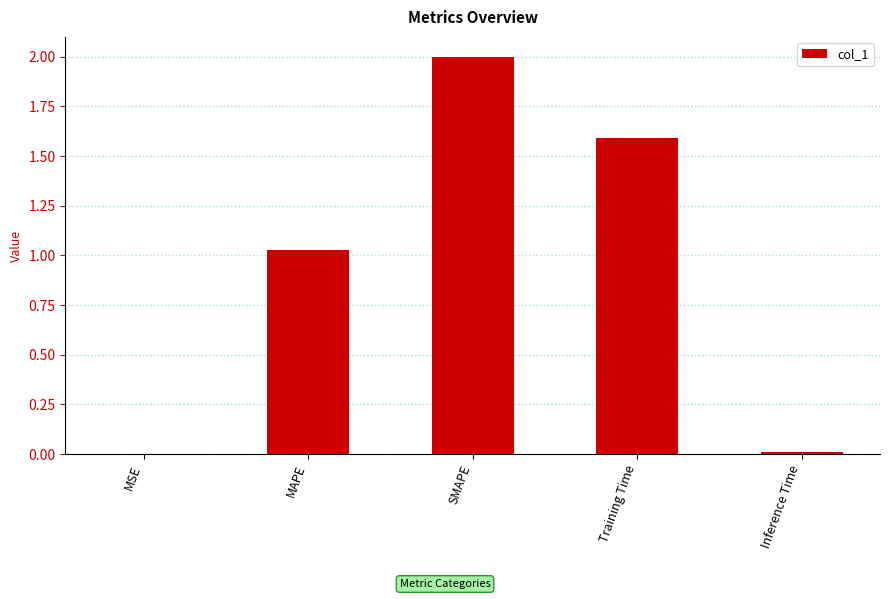

What is the approximate value at SMAPE?

2.0